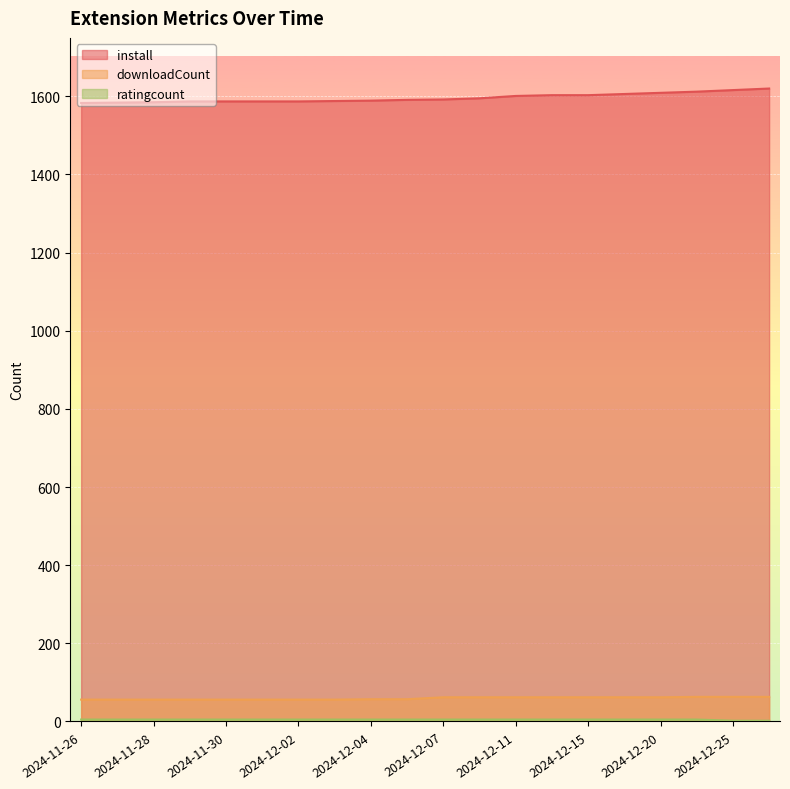

What is the label of the 7th point from the right?

2024-12-13